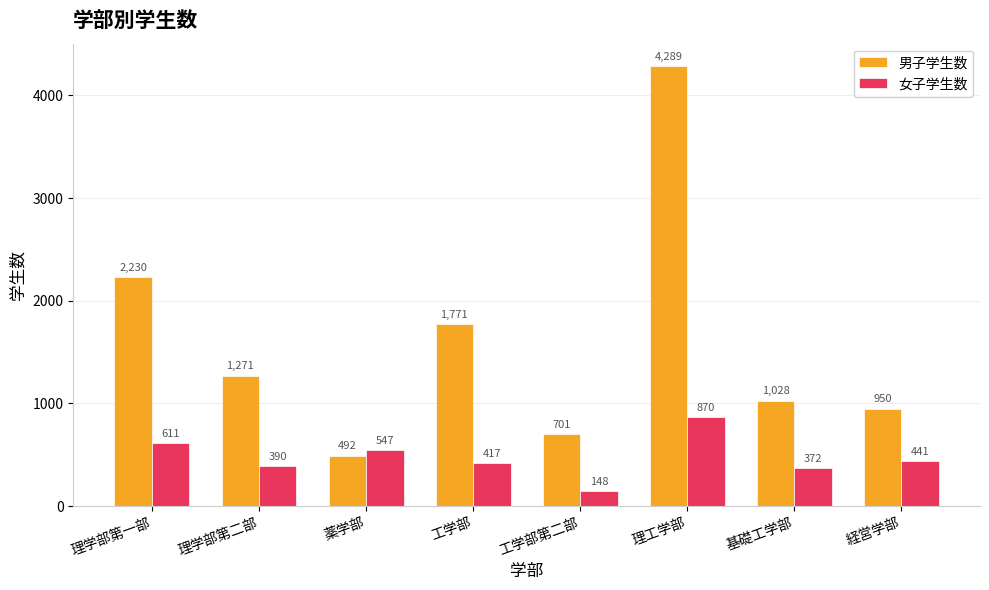

What is the average value of the 男子学生数 series?

1592